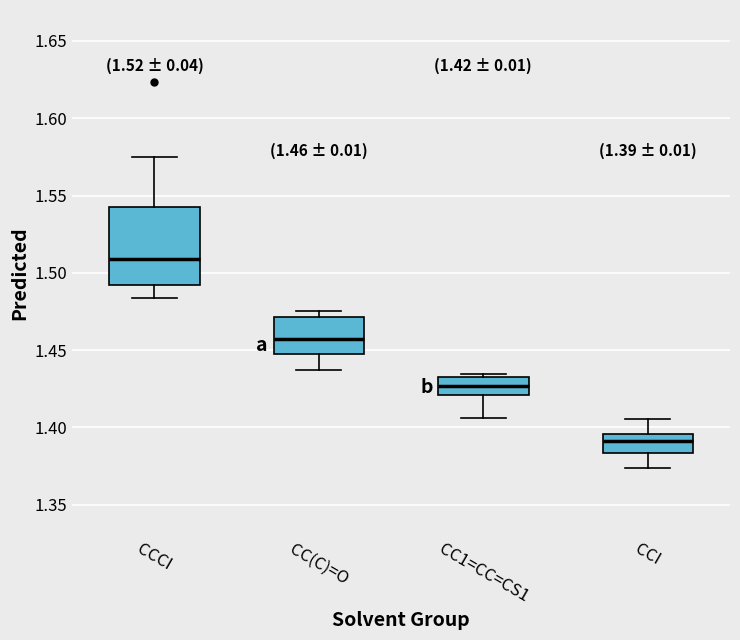

Comparing the boxes themselves (not the whiskers), which one is the tallest?

CCCI